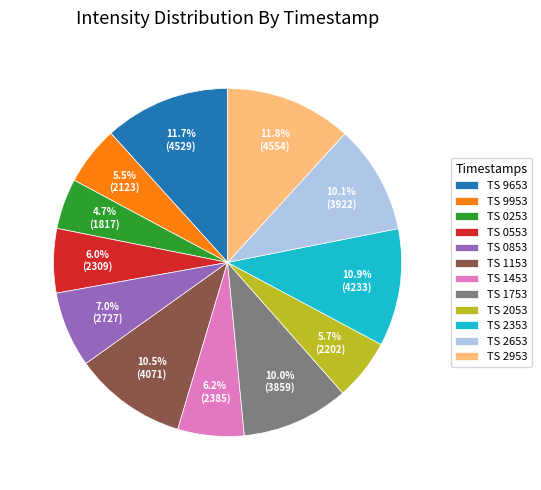

Does TS 2953 represent more than half of the total?

No